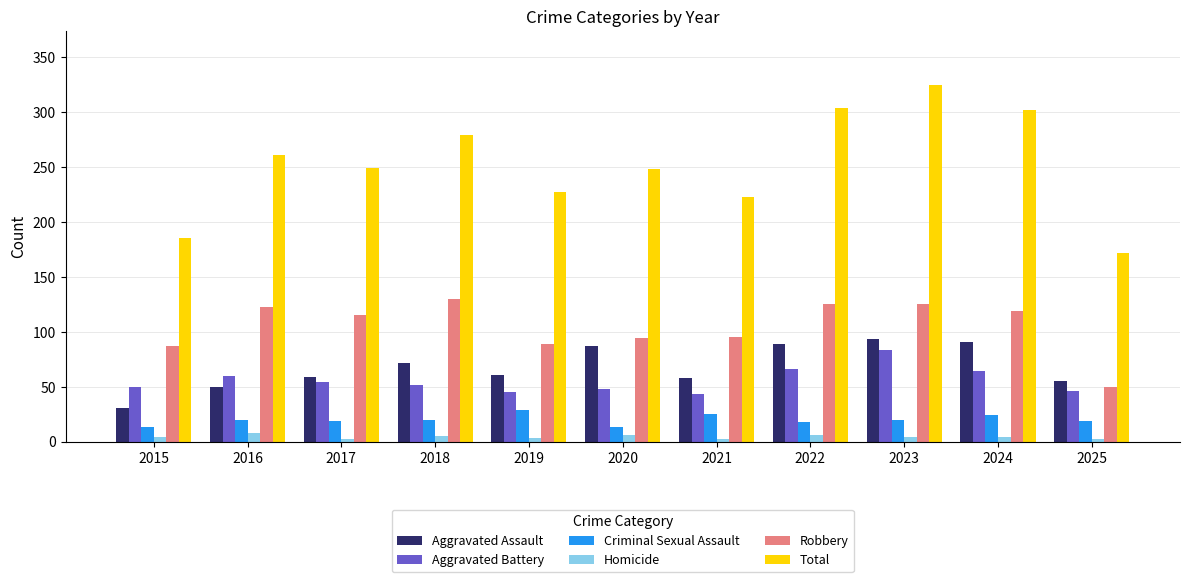

Between 2021 and 2023, which series saw the biggest shift?

Total